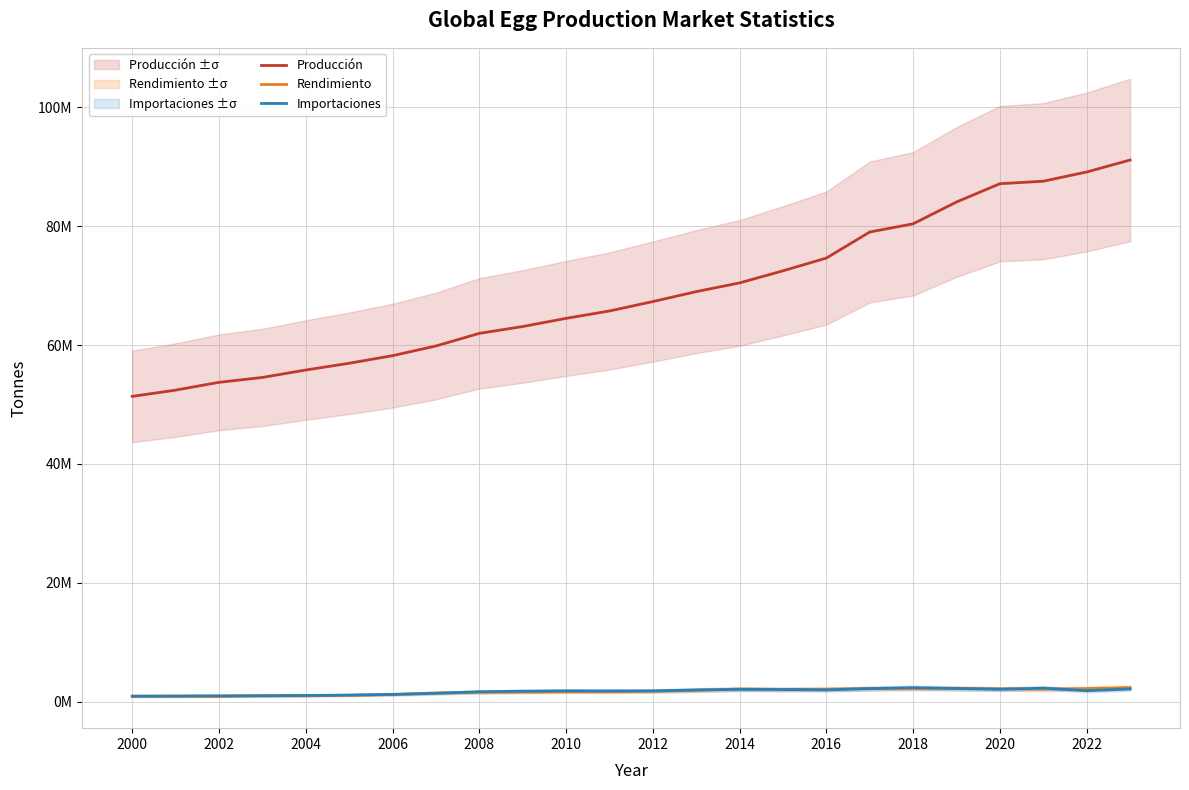

What is the sum of all Rendimiento values?

40454623.8